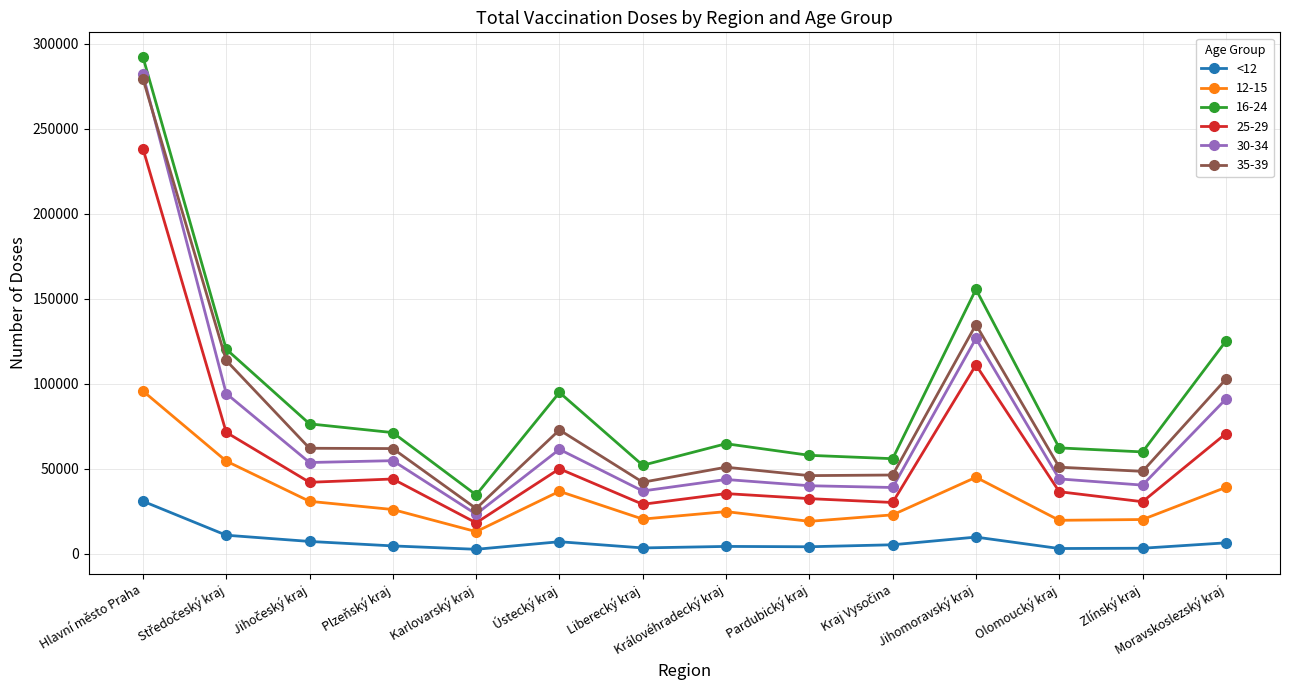

At which category does the chart reach its peak across all series?

Hlavní město Praha